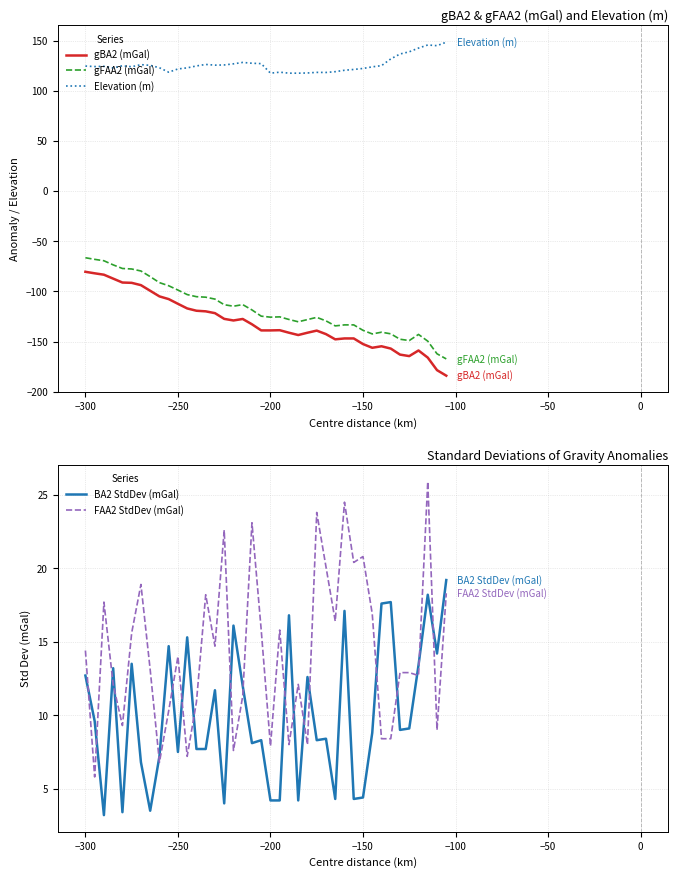

True or false: gFAA2 (mGal) has a value of -110.3 at −300.

False